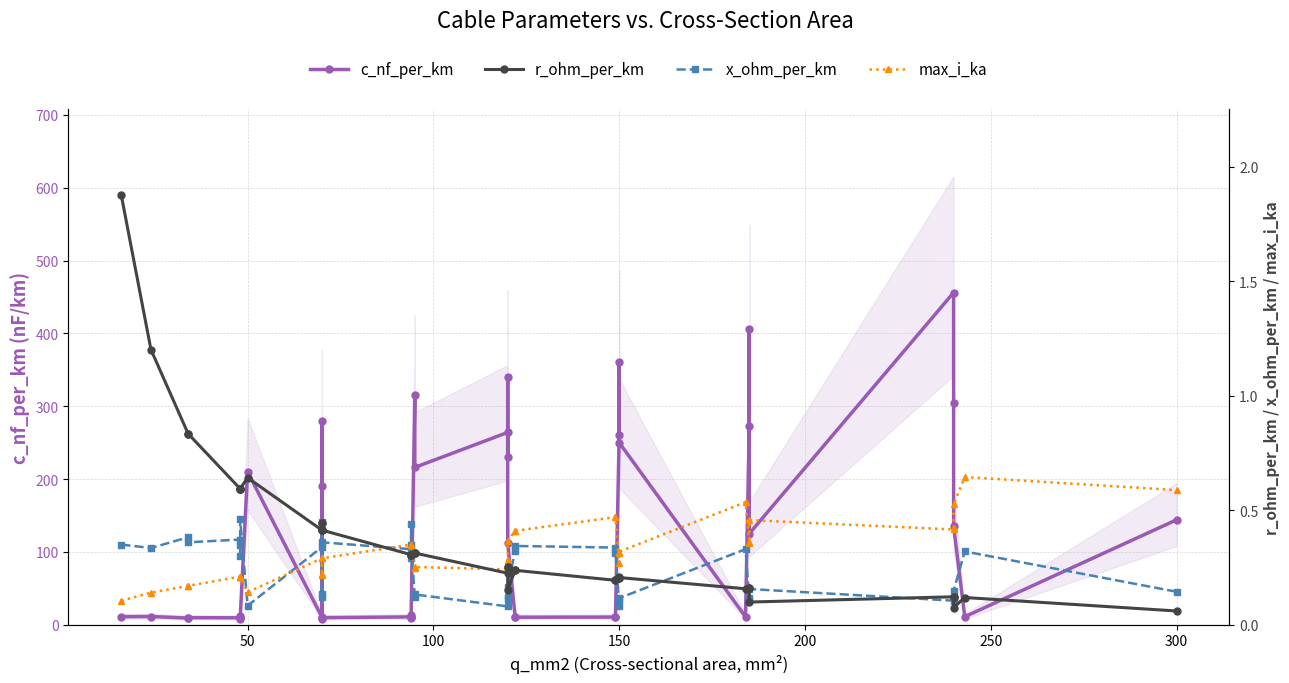

What are all the series names shown in the legend?

c_nf_per_km, r_ohm_per_km, x_ohm_per_km, max_i_ka